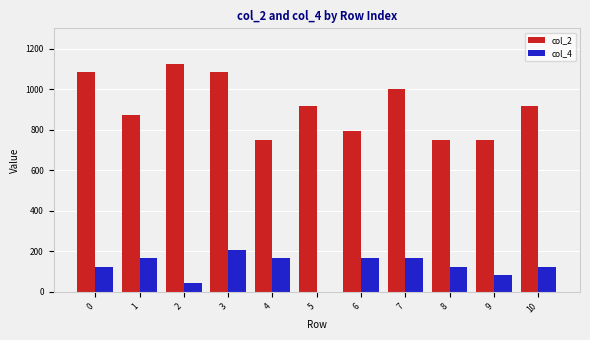

Between 4 and 7, which series saw the biggest shift?

col_2